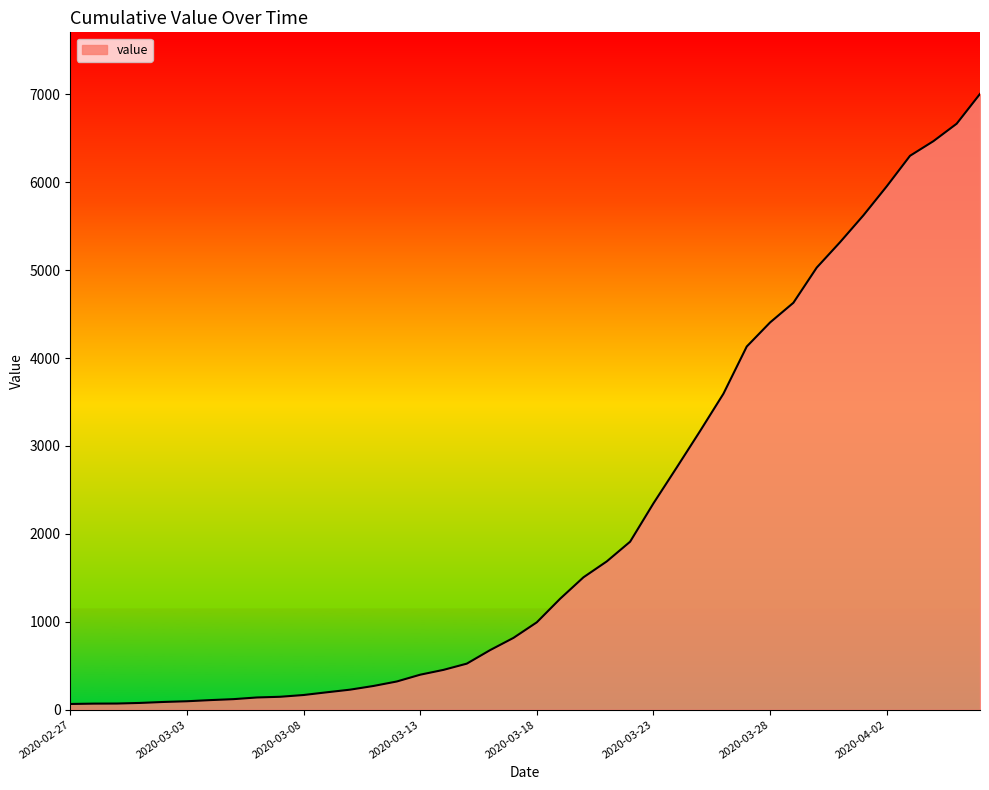

What is the maximum value shown in the chart?

7005